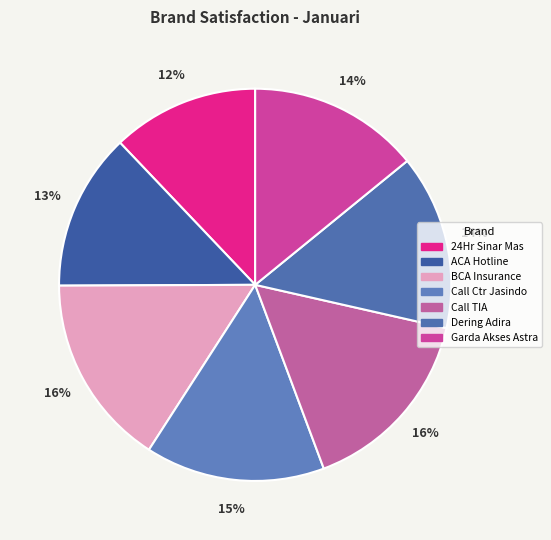

Is the sum of Dering Adira and ACA Hotline greater than half?

No